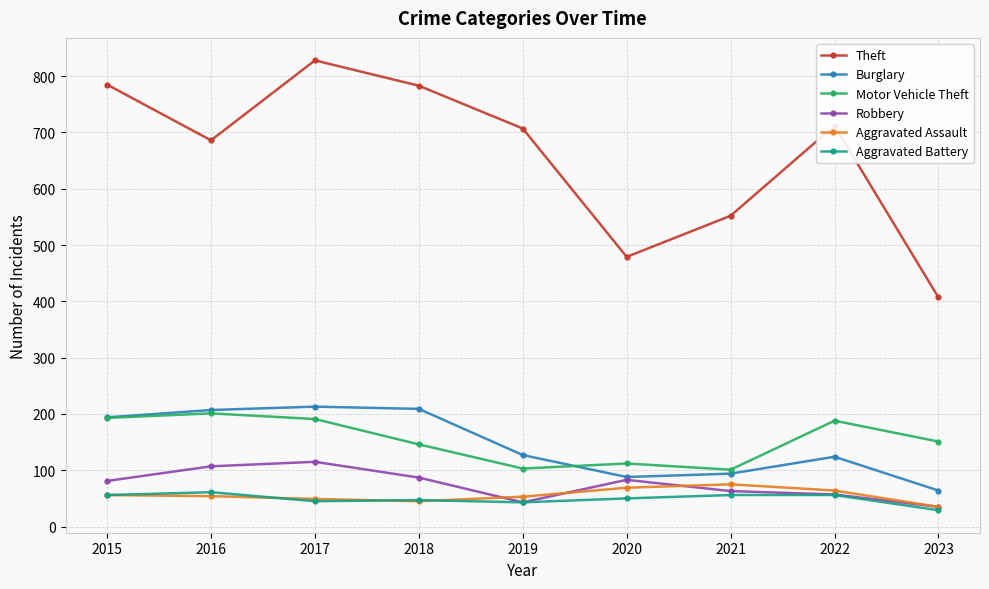

What is the value of the Theft point at the 1st from the left?

785